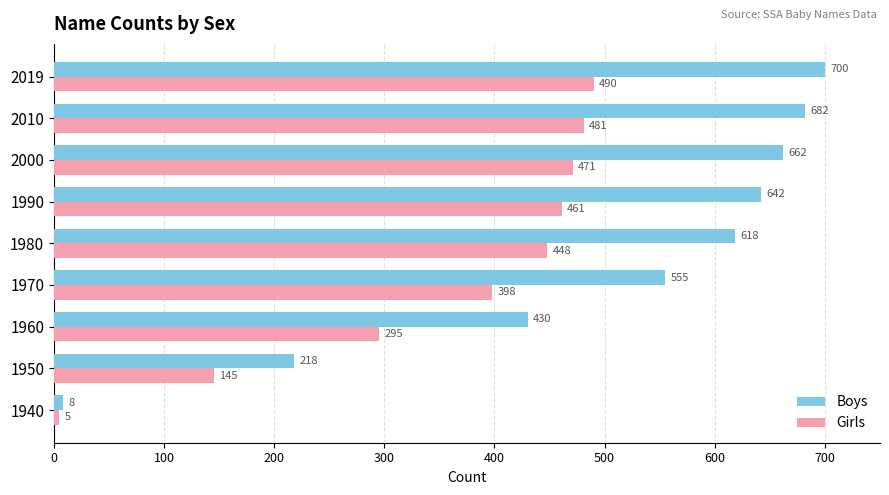

At how many categories does at least one series exceed 153?

8